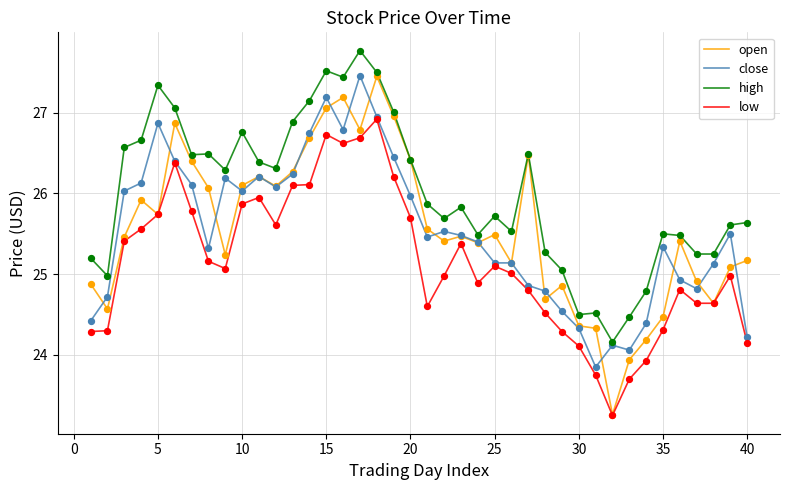

Which series has the largest total across all categories?

high